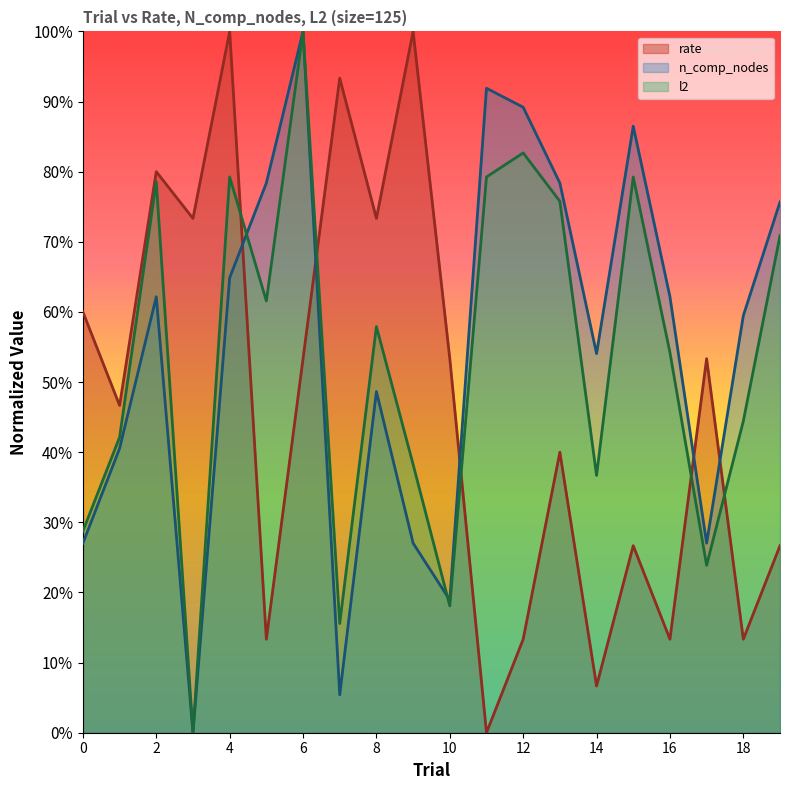

How many intersections are there between rate and n_comp_nodes?

5